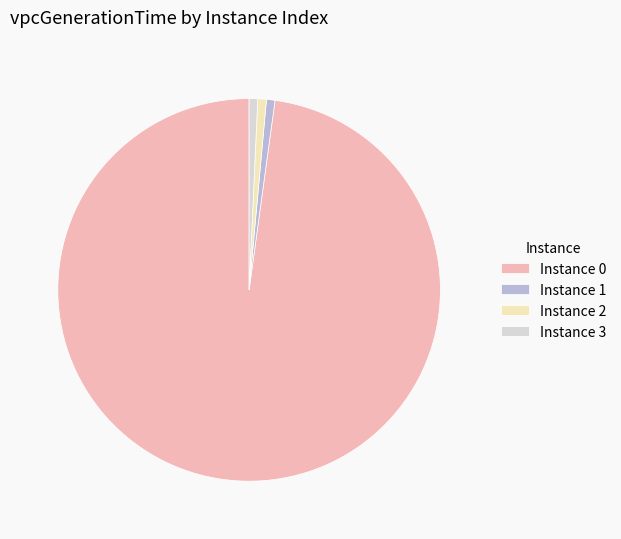

How many segments does this pie chart have?

4